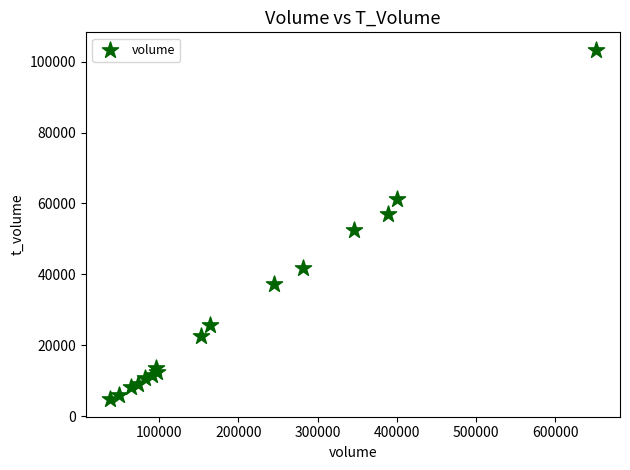

What Y value in the scatter plot is closest to 54052?

52633